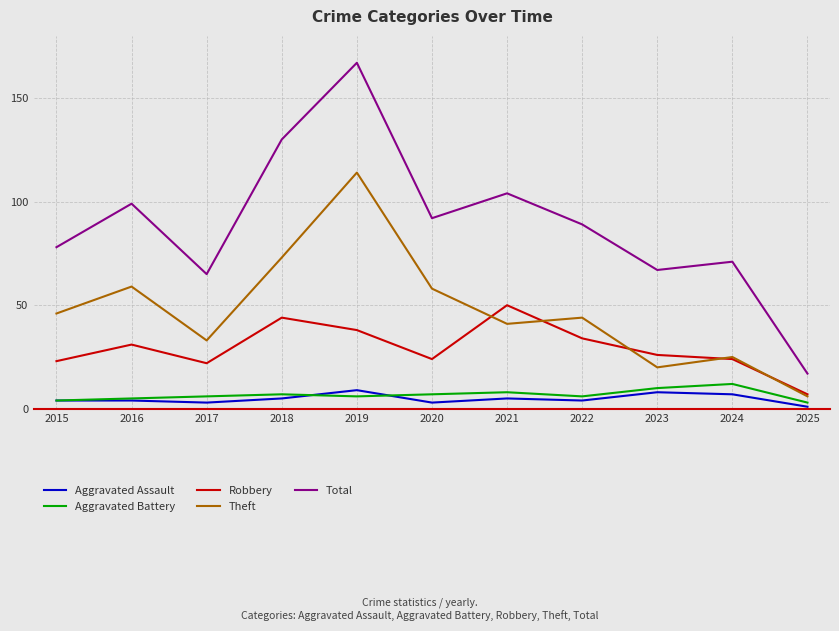

True or false: Aggravated Battery has a value of 7 at 2020.

True